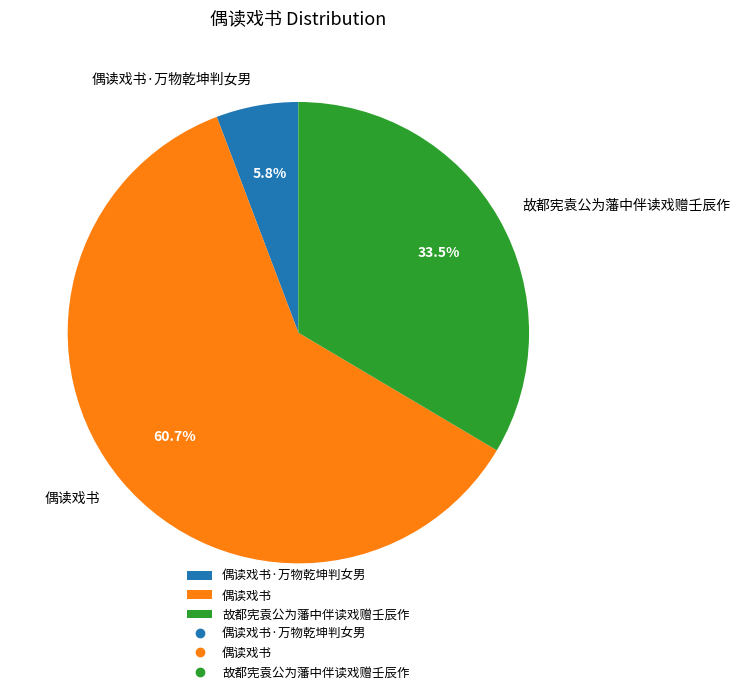

Which slice is the largest?

偶读戏书